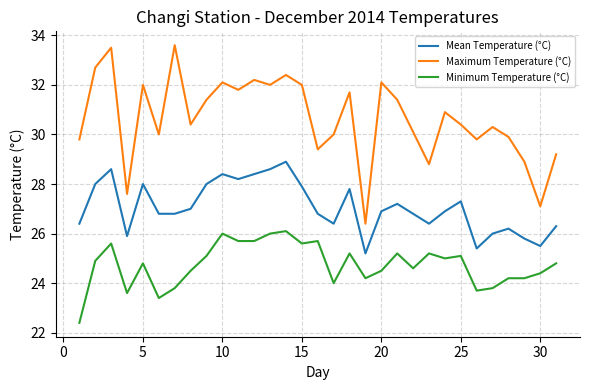

True or false: Minimum Temperature (°C) and Maximum Temperature (°C) cross at least once.

False